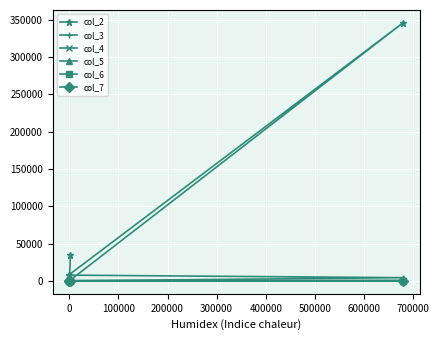

Is the value of col_2 at 0 greater than the value of col_7 at 0?

Yes